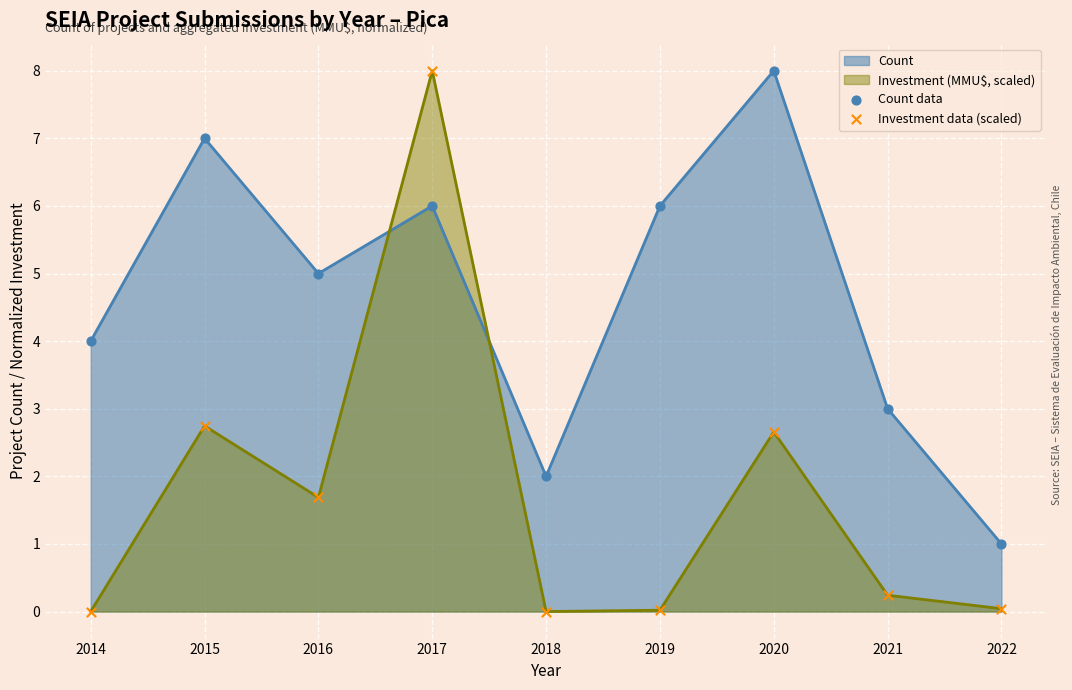

At how many categories does at least one series exceed 0?

9